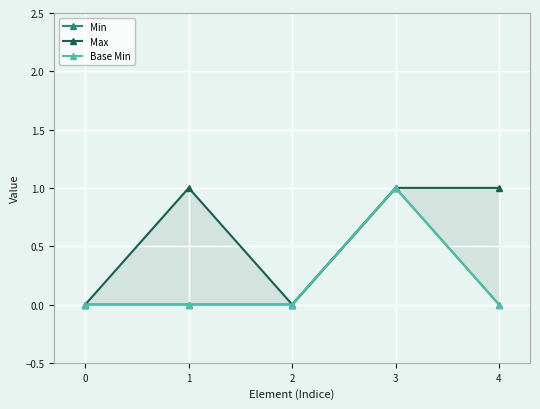

What is the value of the Max point at the 4th from the left?

1